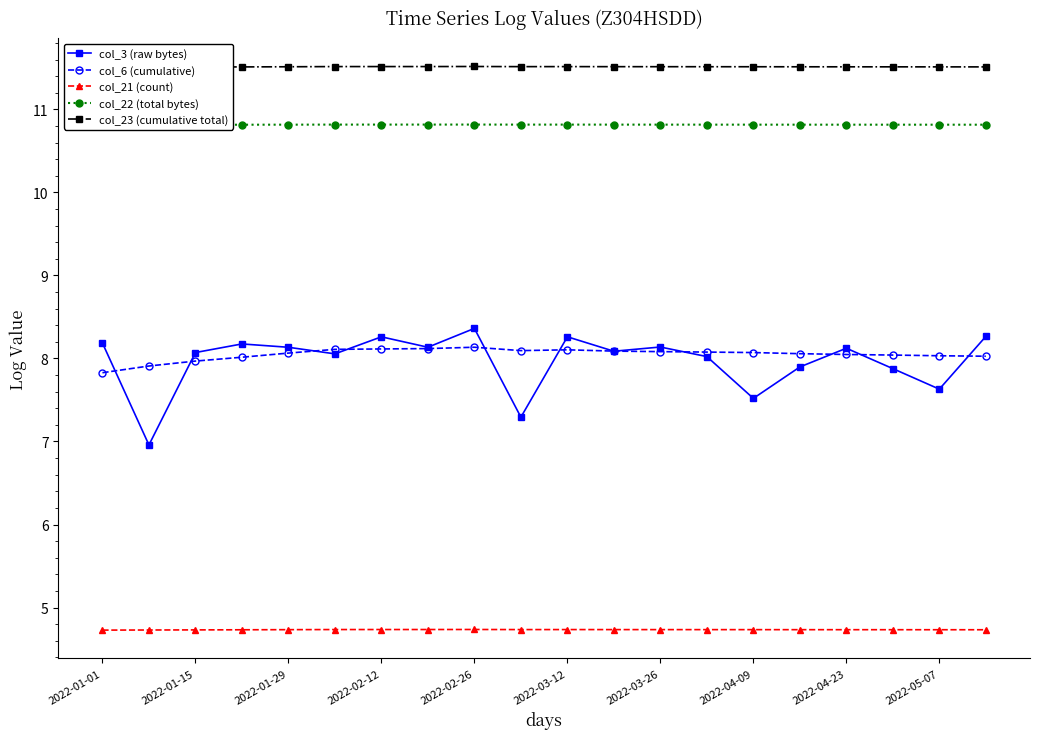

How many categories are shown in the chart?

20